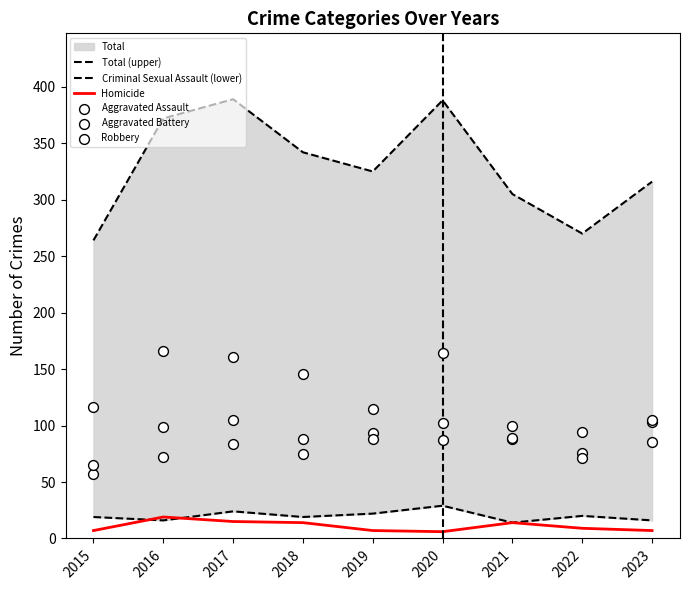

What is the total value across all series at 2019?

650